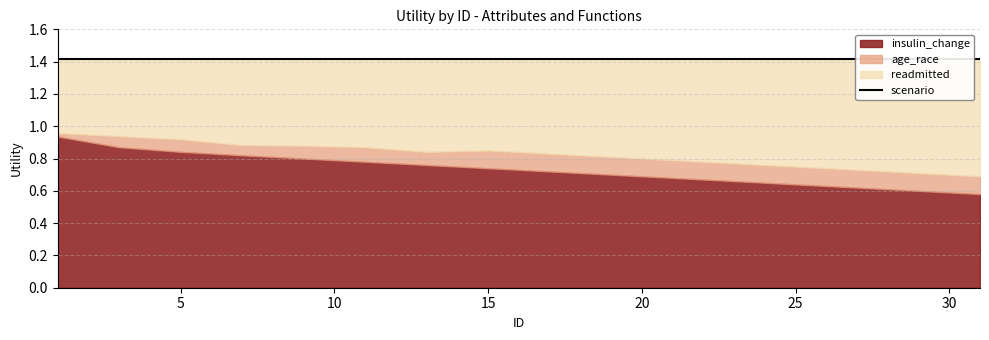

How many age_race values are between 0 and 1?

16